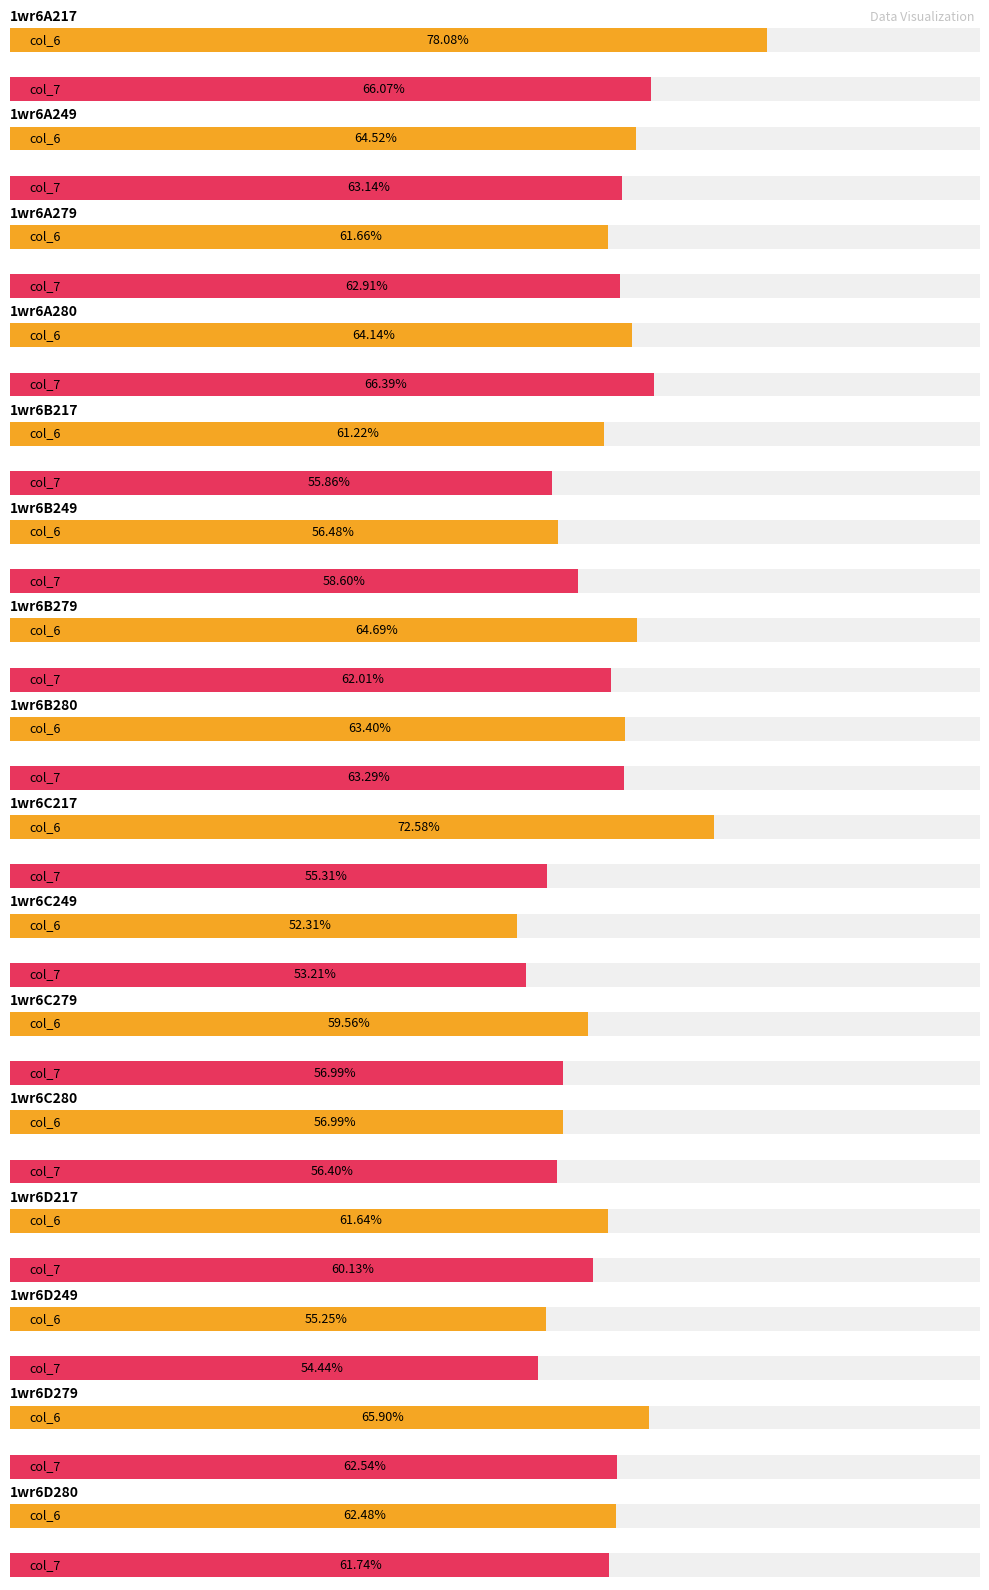

At which category does the chart reach its peak across all series?

1wr6A217